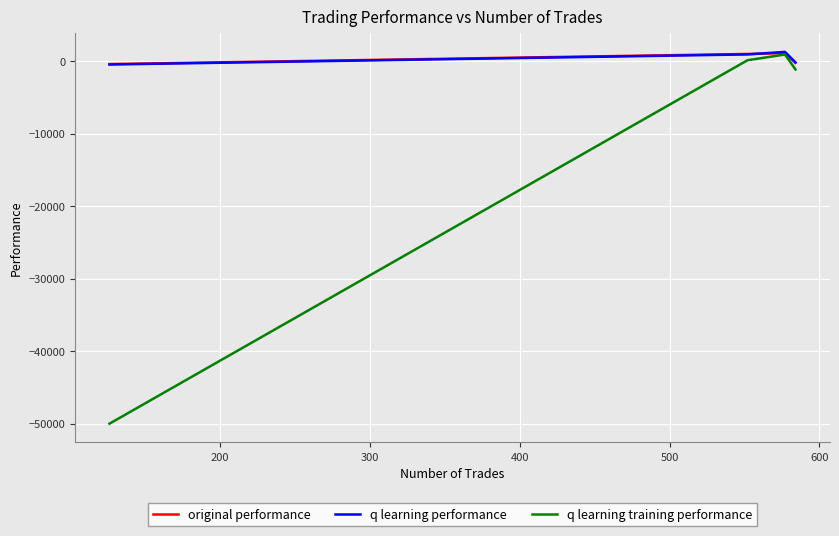

How many values in q learning performance are below zero?

2